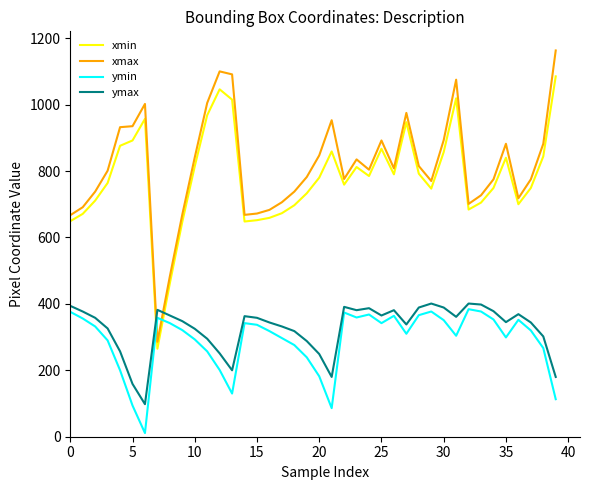

How many intersections are there between xmax and ymax?

2